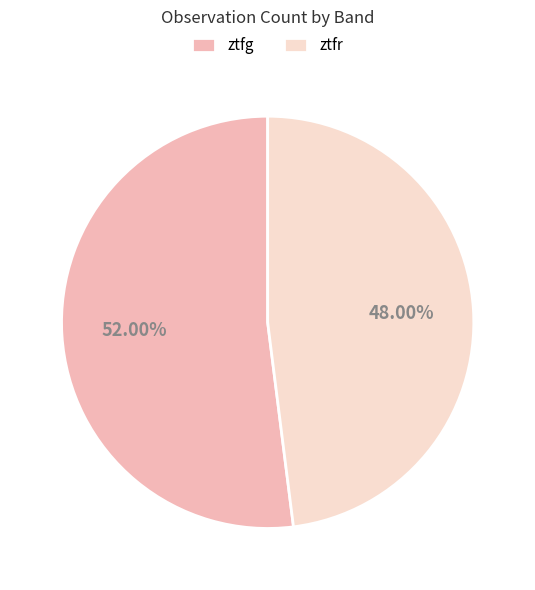

Does ztfg represent more than half of the total?

Yes